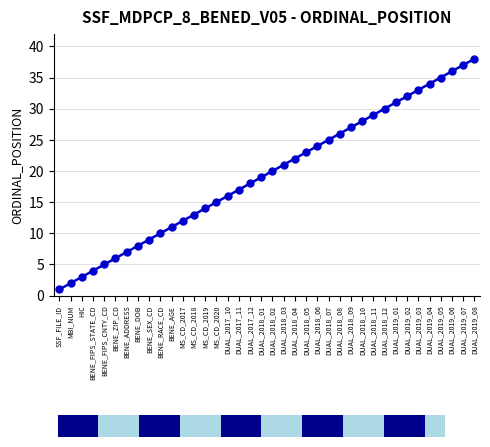

Rank the categories by value from lowest to highest.

SSF_FILE_ID, MBI_NUM, HIC, BENE_FIPS_STATE_CD, BENE_FIPS_CNTY_CD, BENE_ZIP_CD, BENE_ADDRESS, BENE_DOB, BENE_SEX_CD, BENE_RACE_CD, BENE_AGE, MS_CD_2017, MS_CD_2018, MS_CD_2019, MS_CD_2020, DUAL_2017_10, DUAL_2017_11, DUAL_2017_12, DUAL_2018_01, DUAL_2018_02, DUAL_2018_03, DUAL_2018_04, DUAL_2018_05, DUAL_2018_06, DUAL_2018_07, DUAL_2018_08, DUAL_2018_09, DUAL_2018_10, DUAL_2018_11, DUAL_2018_12, DUAL_2019_01, DUAL_2019_02, DUAL_2019_03, DUAL_2019_04, DUAL_2019_05, DUAL_2019_06, DUAL_2019_07, DUAL_2019_08